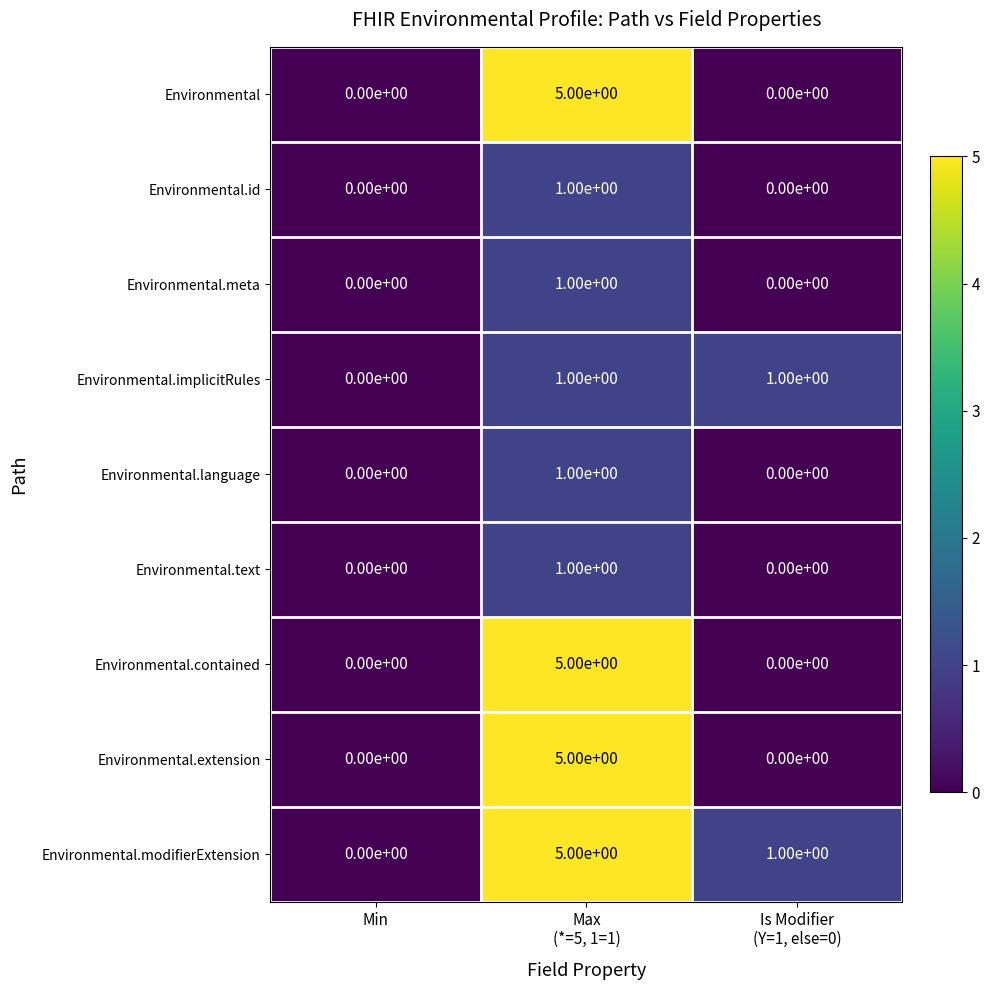

Reading left to right, what are all the values shown in this chart?

Environmental: 0	5	0
Environmental.id: 0	1	0
Environmental.meta: 0	1	0
Environmental.implicitRules: 0	1	1
Environmental.language: 0	1	0
Environmental.text: 0	1	0
Environmental.contained: 0	5	0
Environmental.extension: 0	5	0
Environmental.modifierExtension: 0	5	1